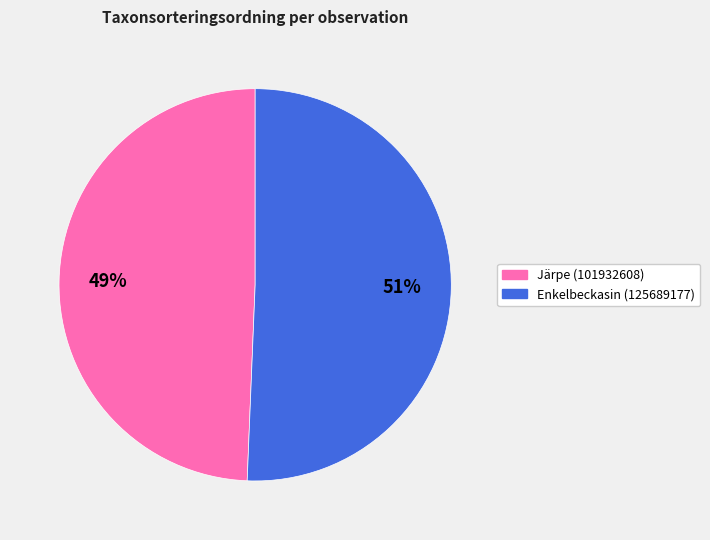

How many segments does this pie chart have?

2